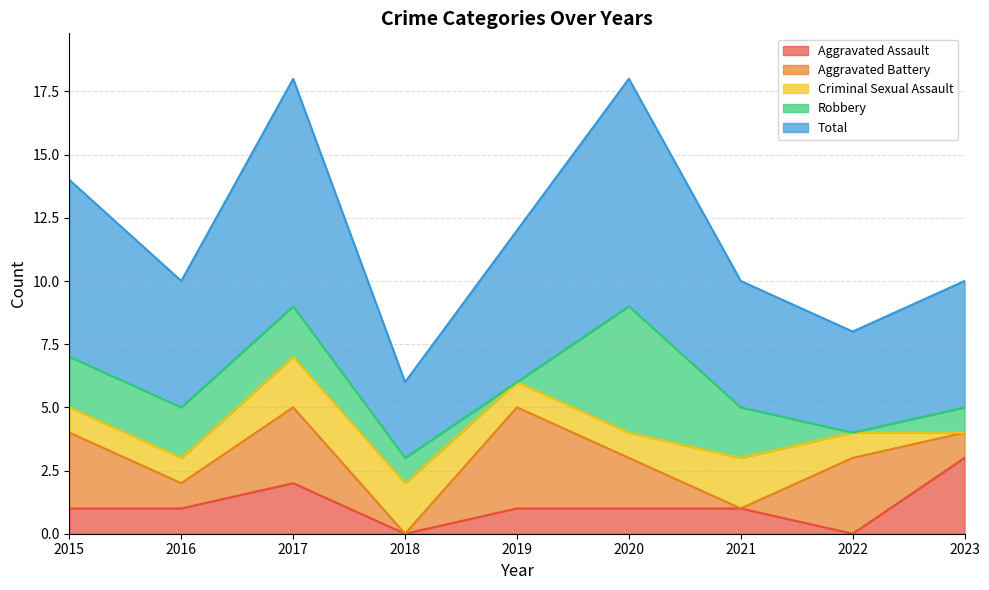

At which category does the chart reach its peak across all series?

2017